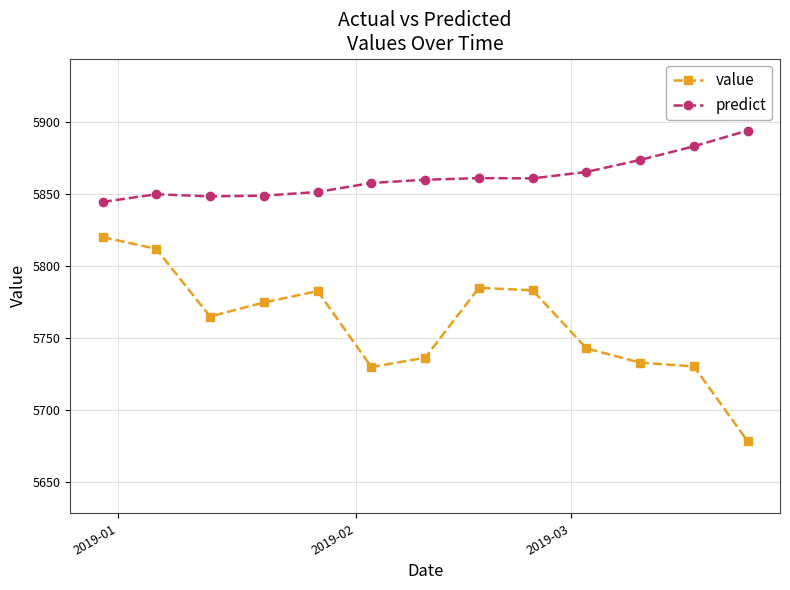

What is the average value of the value series?

5759.4